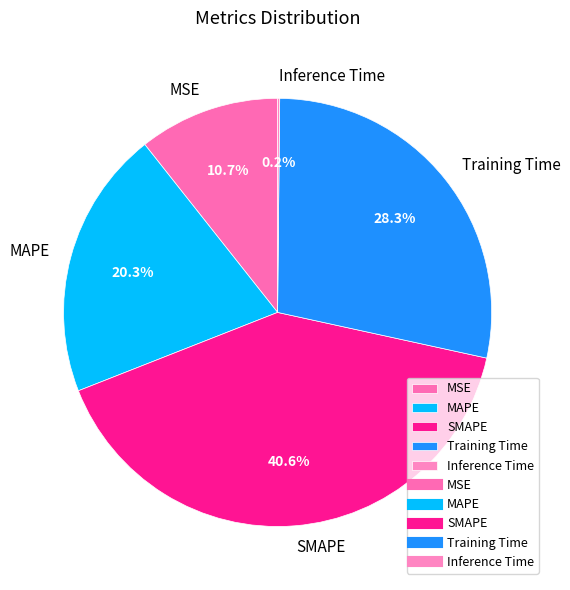

What percentage is NOT represented by Training Time?

71.7%